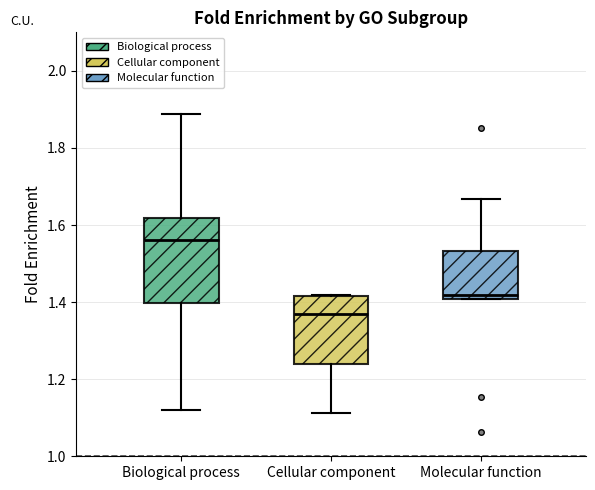

Reading left to right, read every box against the y-axis: the position of its median line, the range the box covers, and the ends of its whiskers. The values are not printed on the chart, so give them approximately, as read against the axis.

Biological process: median 1.56, box 1.40 to 1.62, whiskers 1.12 to 1.88
Cellular component: median 1.36, box 1.24 to 1.42, whiskers 1.12 to 1.42
Molecular function: median 1.42, box 1.40 to 1.54, whiskers 1.40 to 1.66